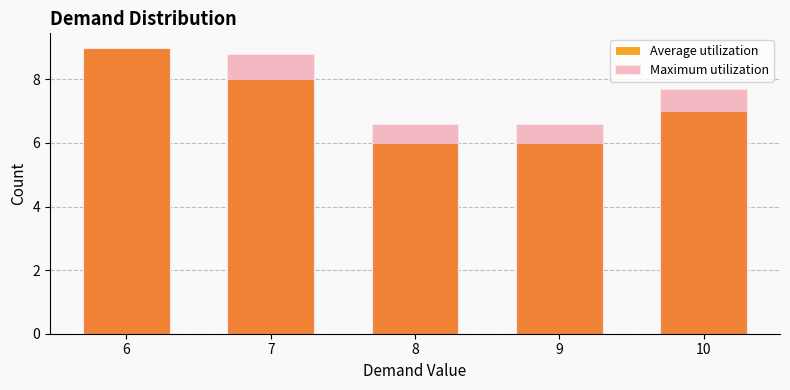

The Maximum utilization series shows 8.8 at 9. True or false?

False